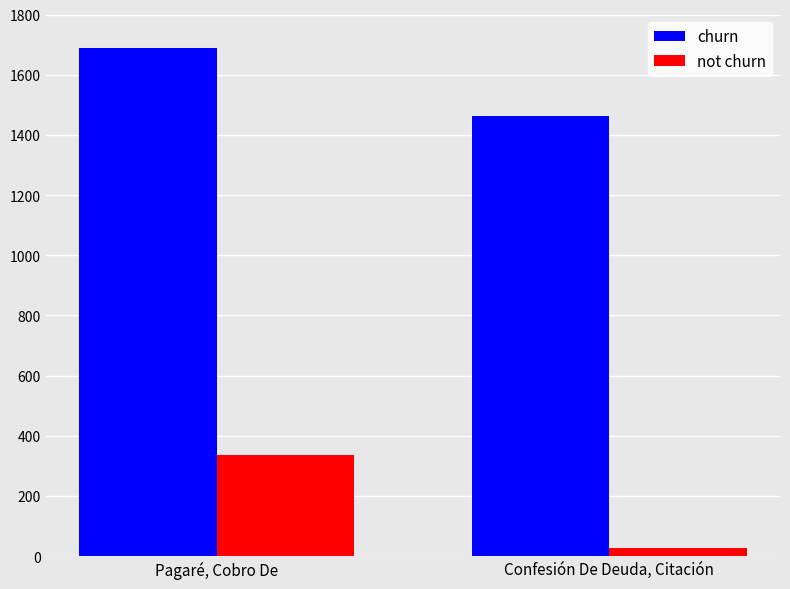

At how many categories does at least one series exceed 470?

2